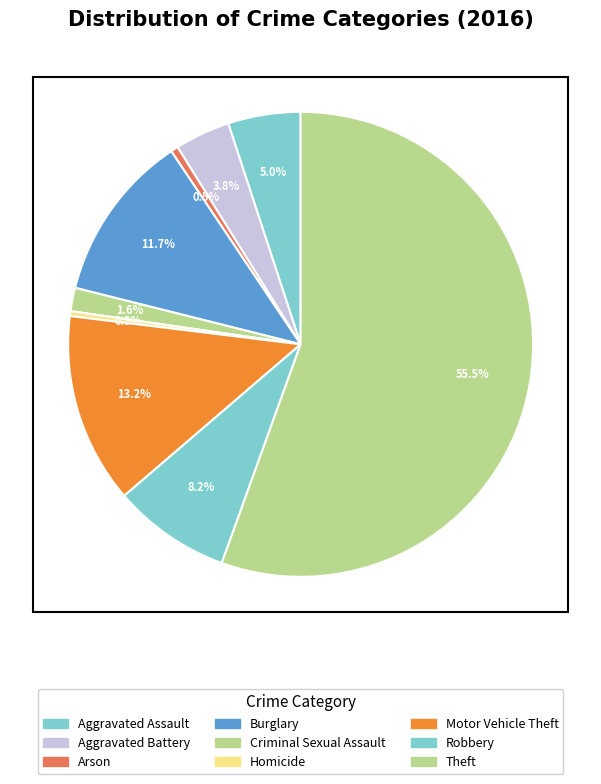

How many slices are in this pie chart?

9